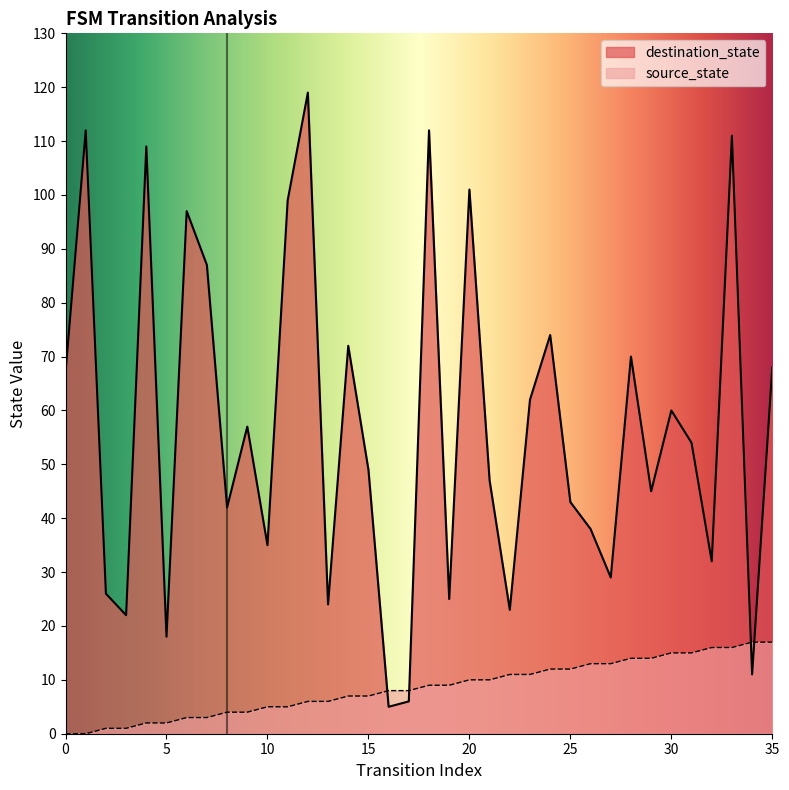

The value of destination_state at 4 is 22. True or false?

False